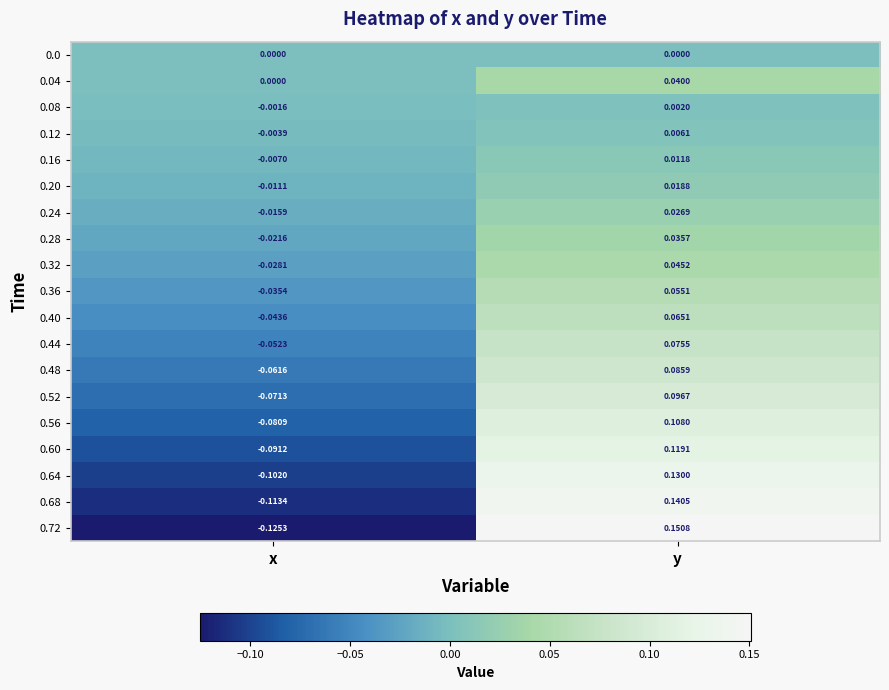

At which label does 0.48 reach its minimum?

x